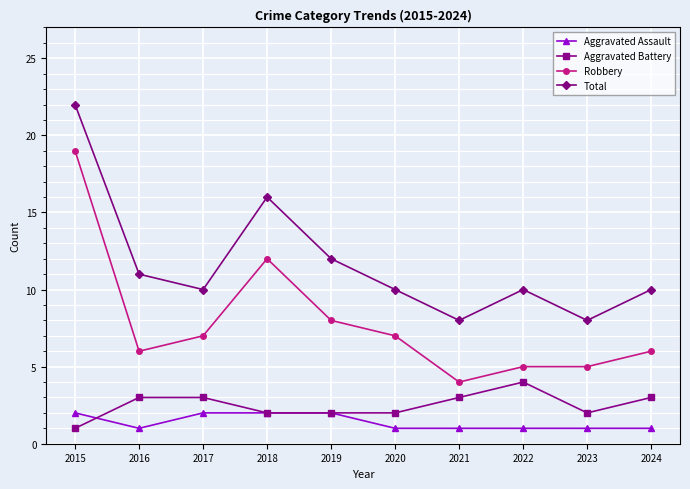

Which series has the largest total across all categories?

Total